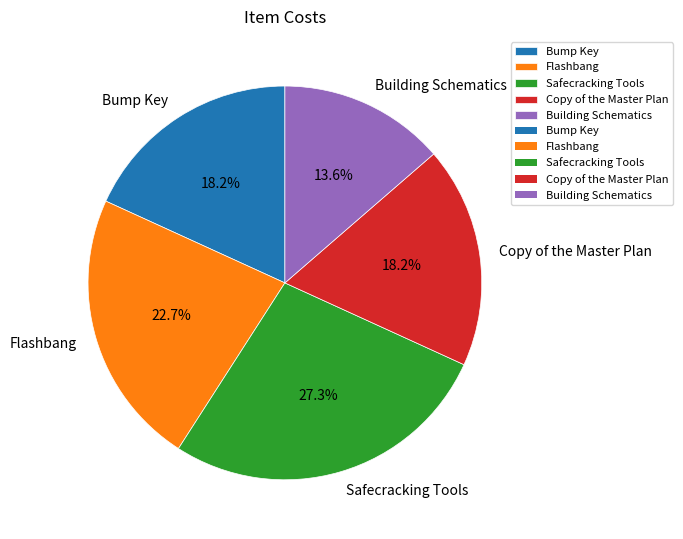

Which has a higher value, Bump Key or Flashbang?

Flashbang